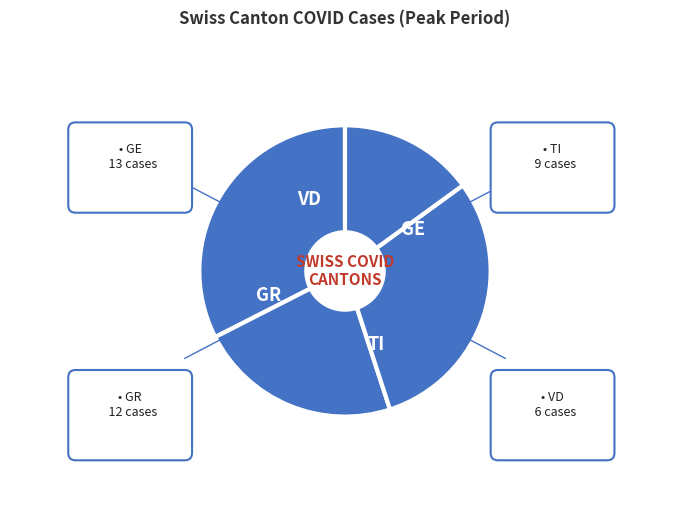

To the nearest percent, what is the average slice percentage?

25%